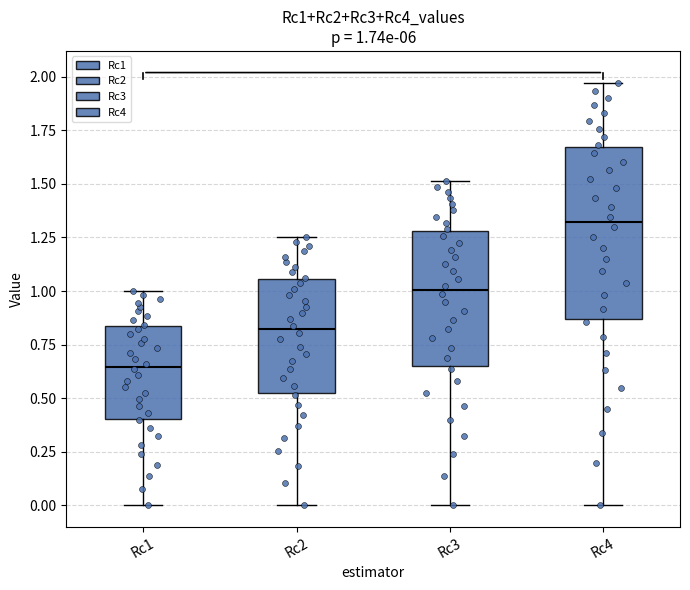

Which box's median line is the highest?

Rc4